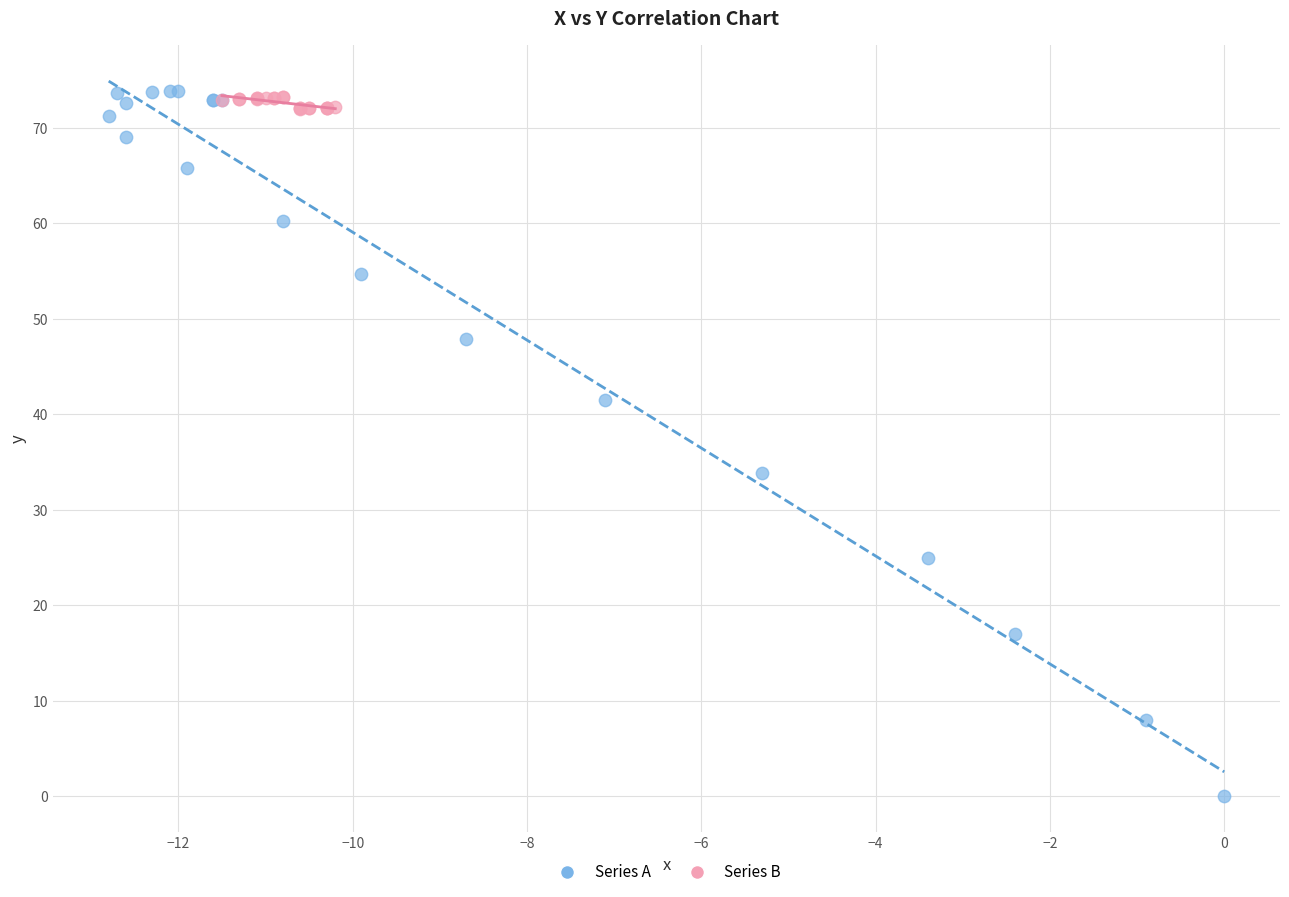

Which series contains the lowest Y value?

Series A